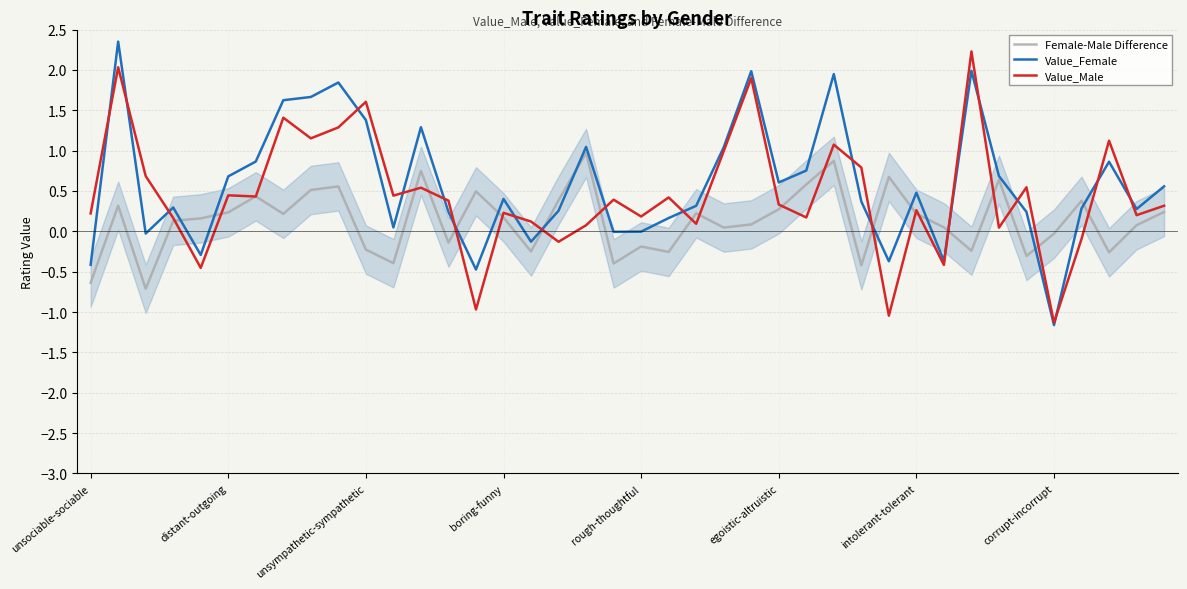

What is the lowest value of the Female-Male Difference series?

-0.7